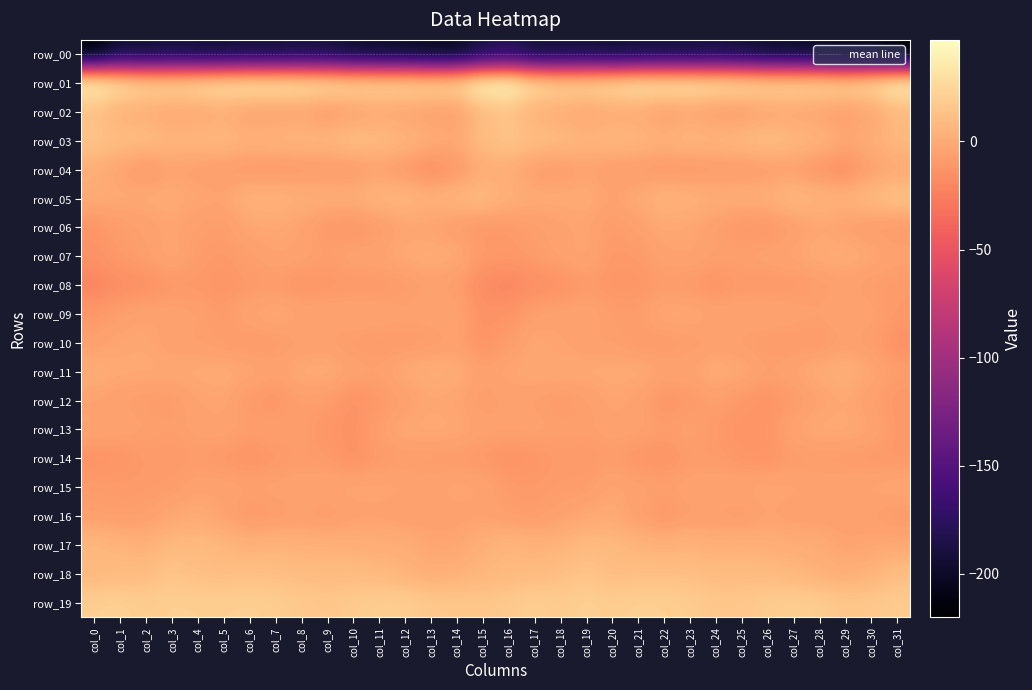

At how many categories does at least one series exceed 36?

4